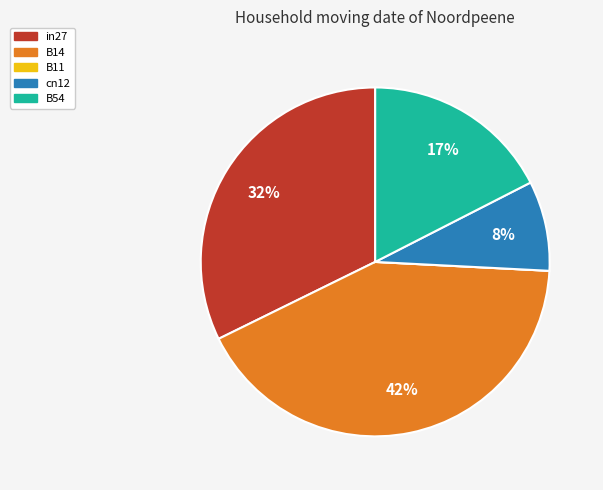

Which category has the biggest portion of the pie?

B14